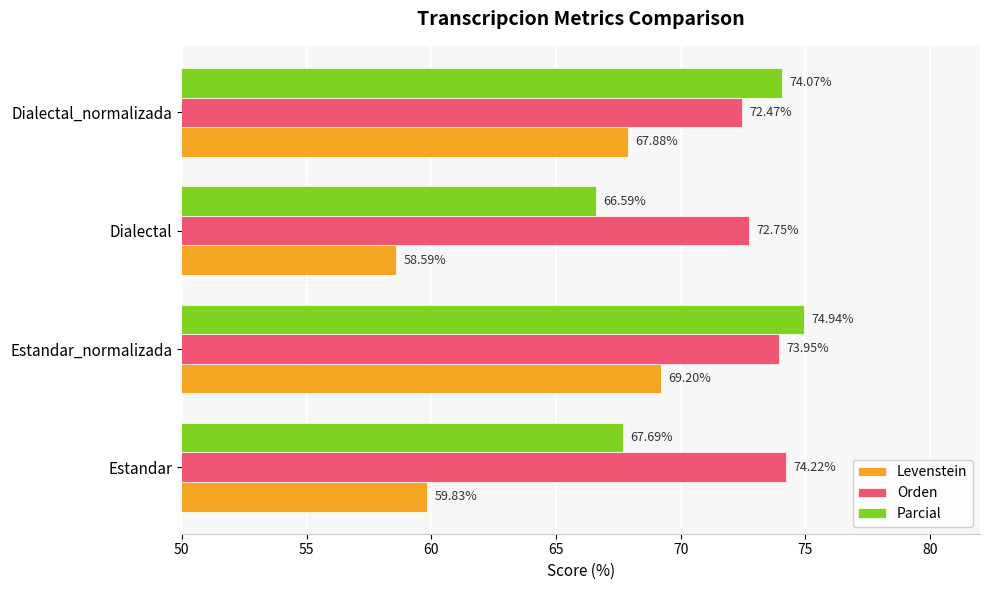

What is the average value of the Parcial series?

70.8